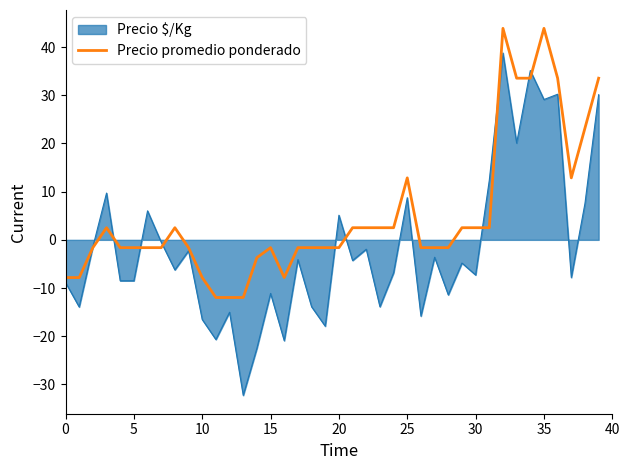

Which series has the largest range (max minus min)?

Precio $/Kg